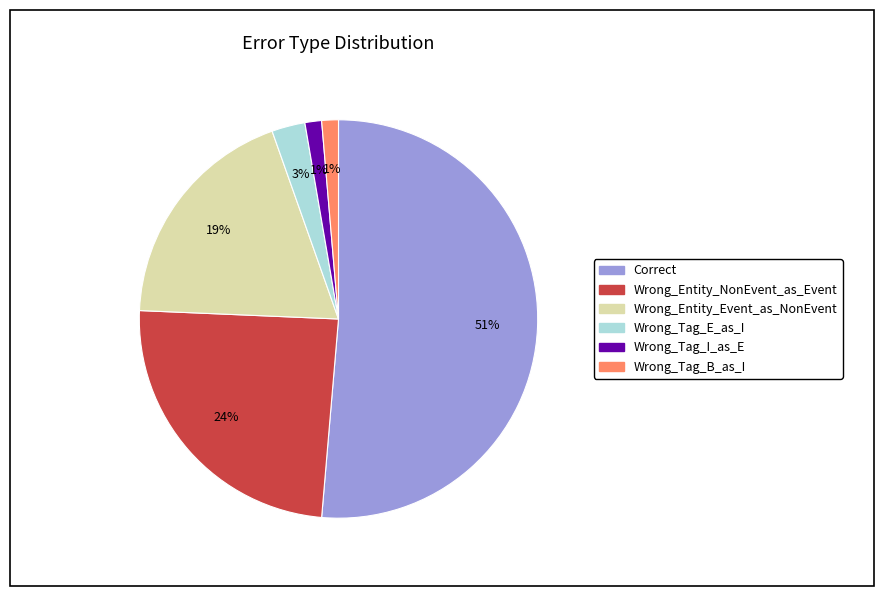

Count the number of slices in the pie.

6